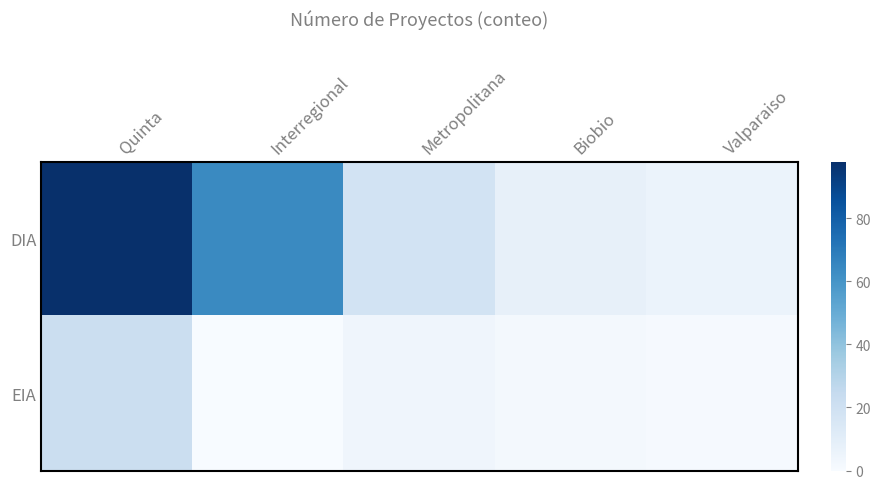

At how many categories does at least one series exceed 13?

3